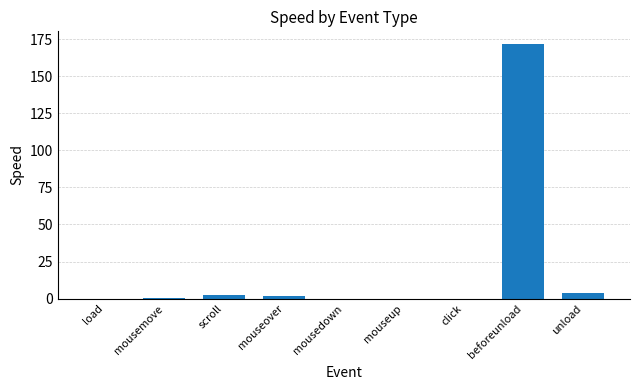

Are the bars horizontal?

No